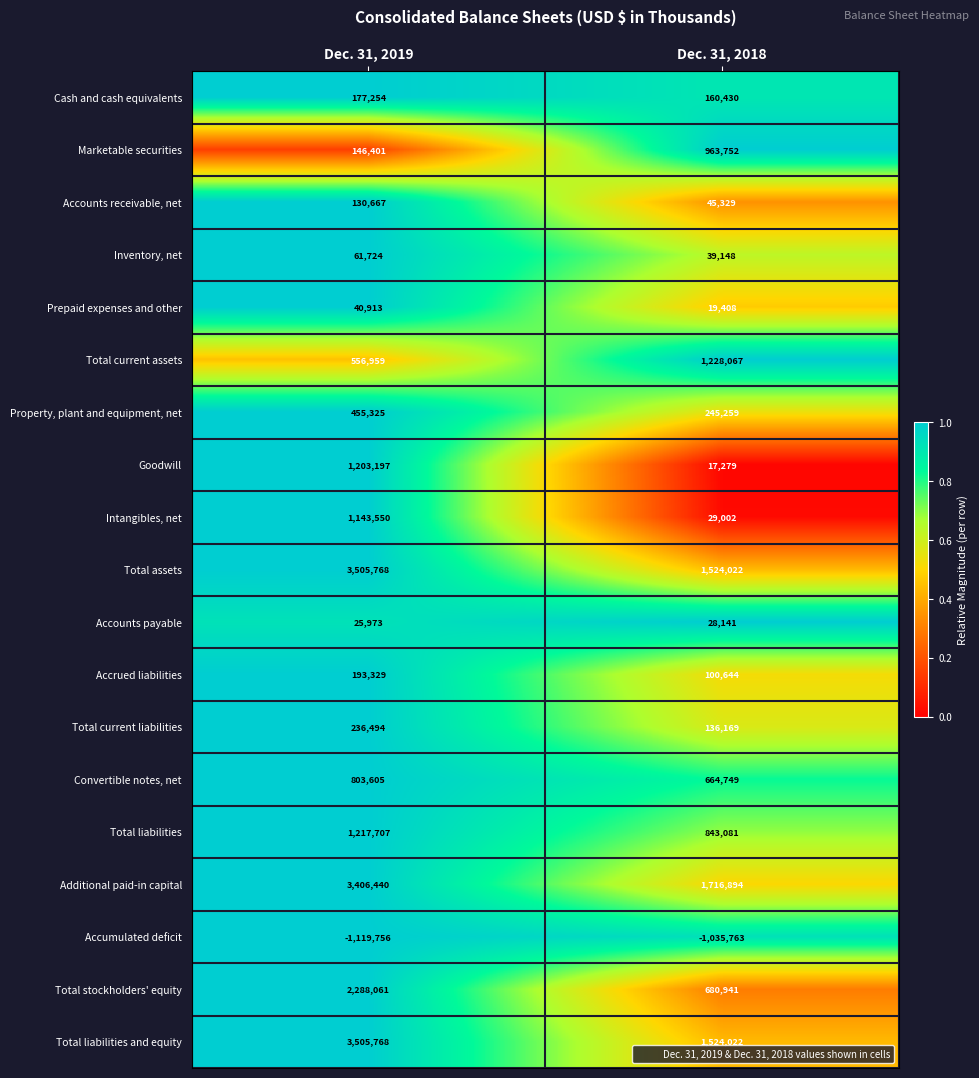

The Convertible notes, net series shows 803605 at Dec. 31, 2019. True or false?

True